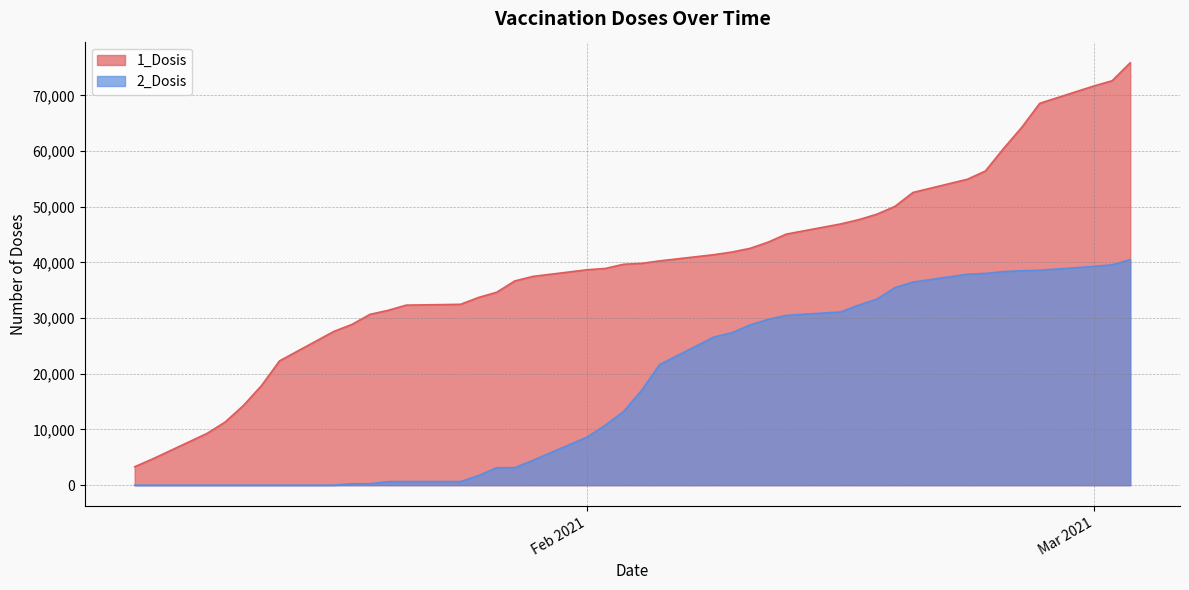

At 2021-02-05, list the series in order from largest to smallest.

1_Dosis, 2_Dosis